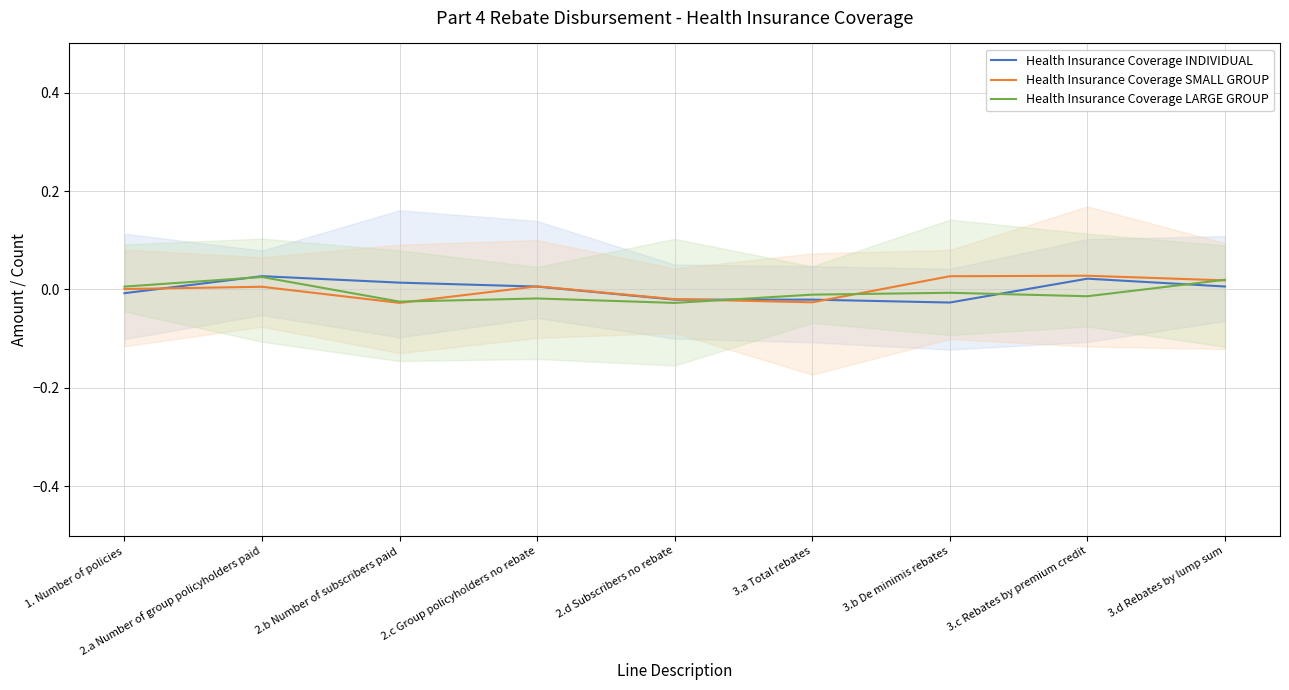

Rank the categories by Health Insurance Coverage LARGE GROUP value from highest to lowest.

2.a Number of group policyholders paid, 3.d Rebates by lump sum, 1. Number of policies, 3.b De minimis rebates, 3.a Total rebates, 3.c Rebates by premium credit, 2.c Group policyholders no rebate, 2.b Number of subscribers paid, 2.d Subscribers no rebate